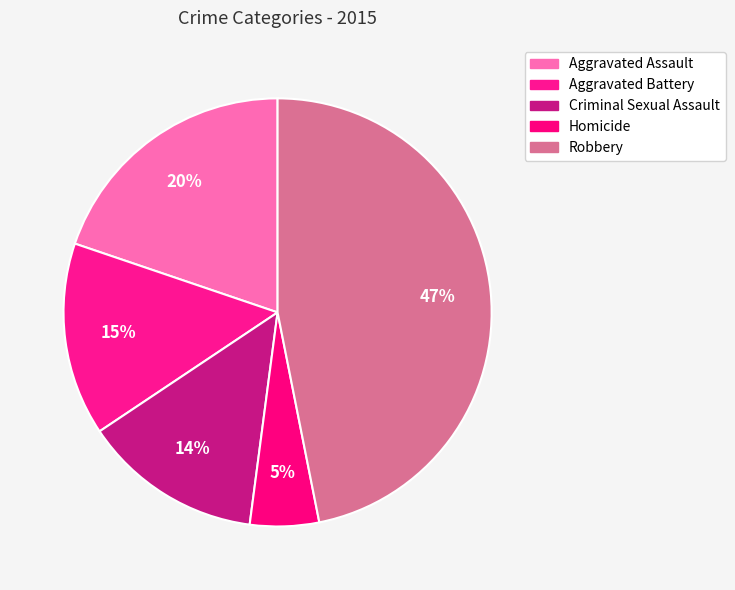

Between Aggravated Battery and Aggravated Assault, which is larger?

Aggravated Assault